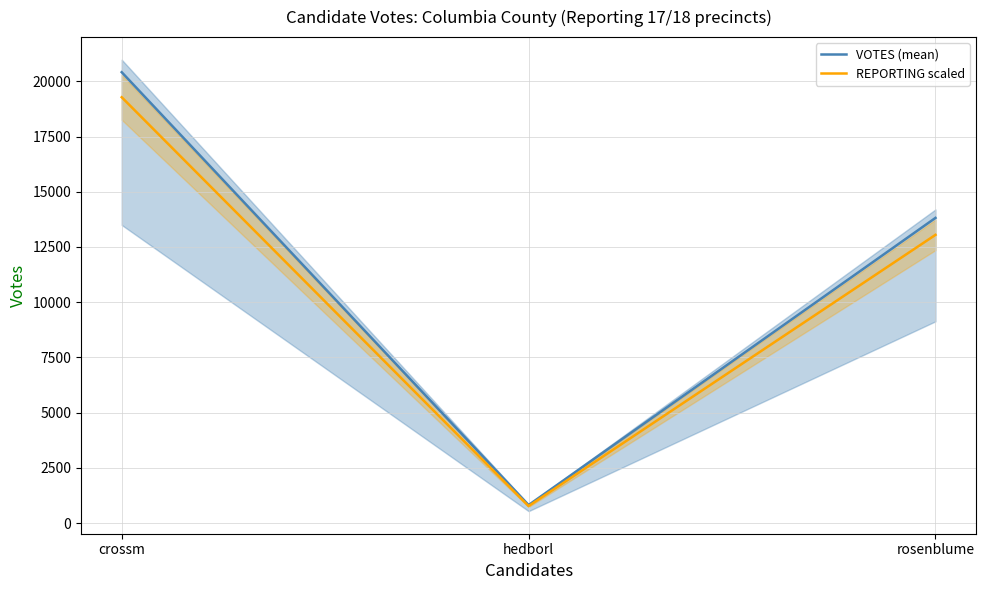

Which series changed the most between crossm and rosenblume?

VOTES (mean)